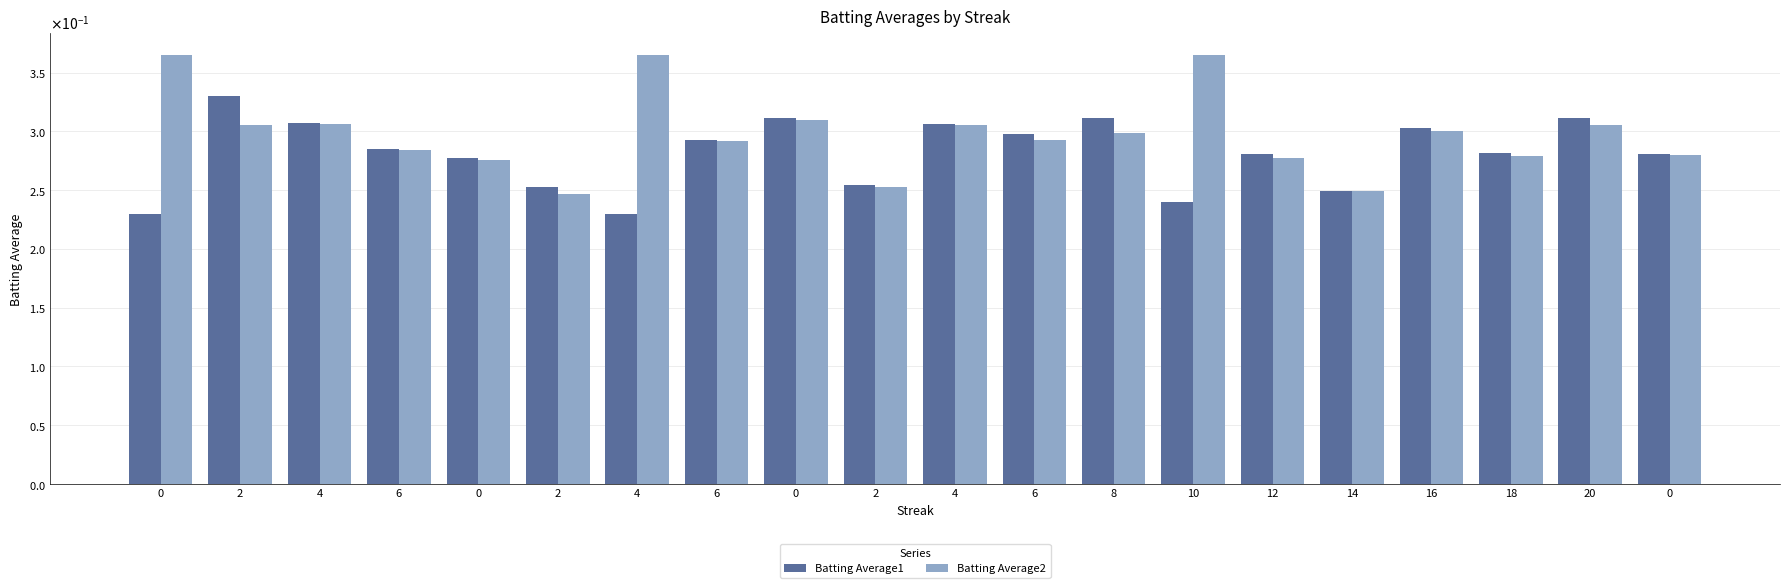

Are the bars horizontal?

No